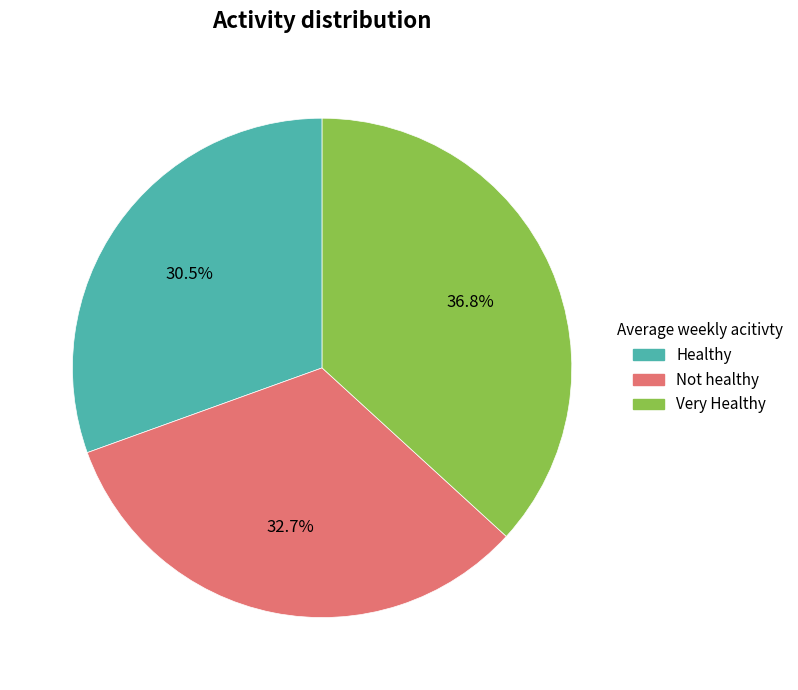

Does any single category account for the majority?

No